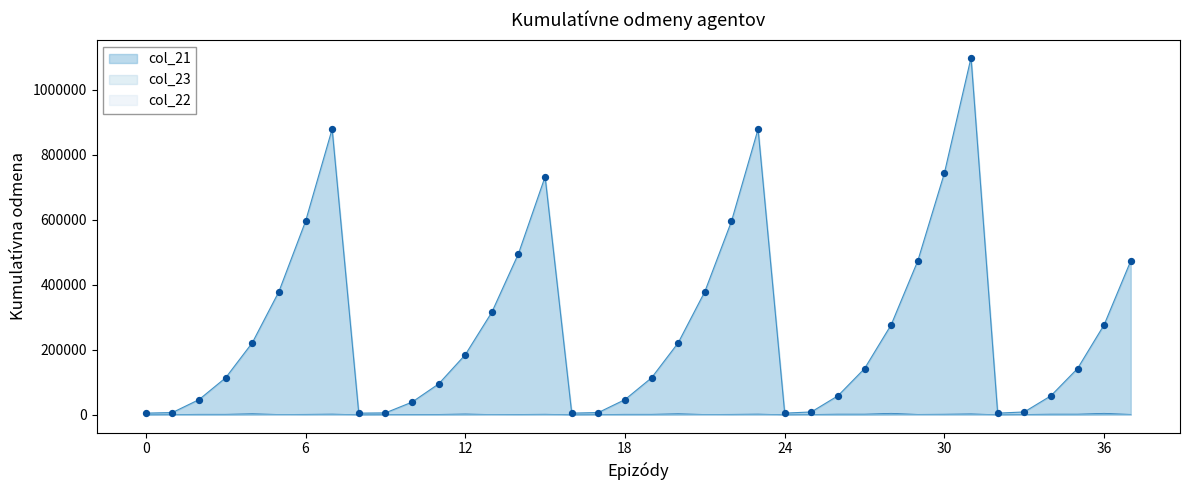

What is the total value across all series at 1101002-3?

39955